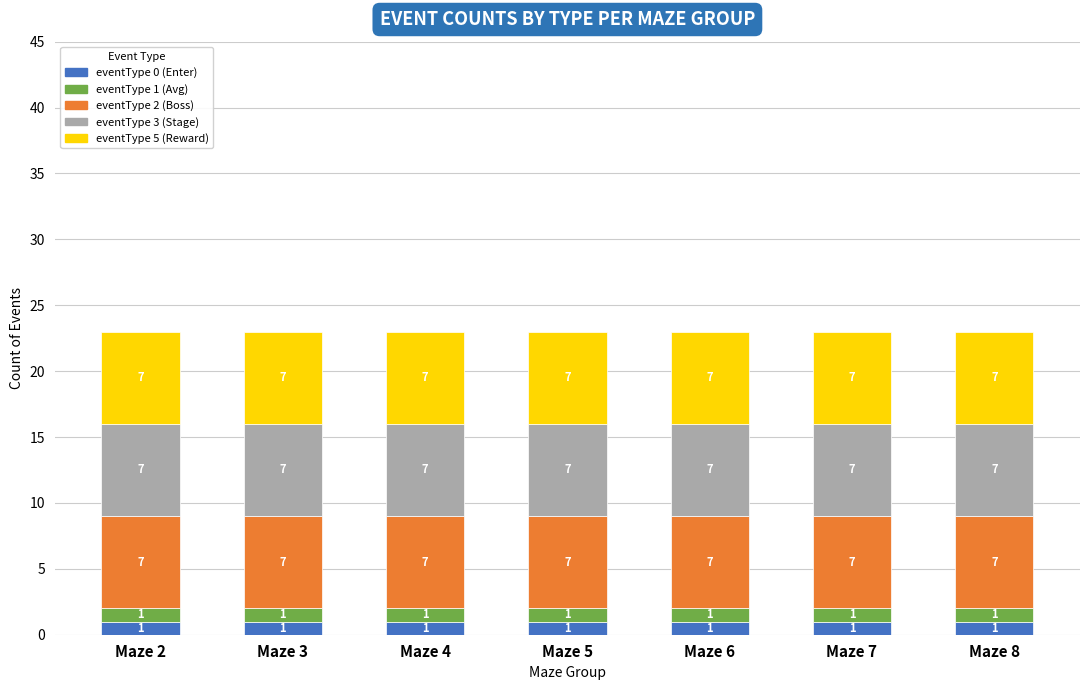

Does the chart contain any negative values?

No